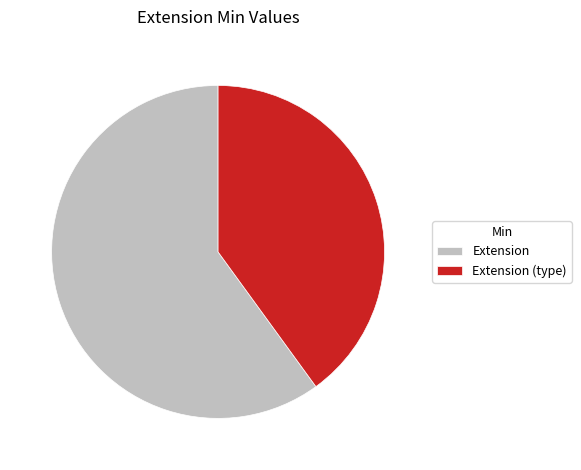

Is it true that Extension is 60% of the pie?

True